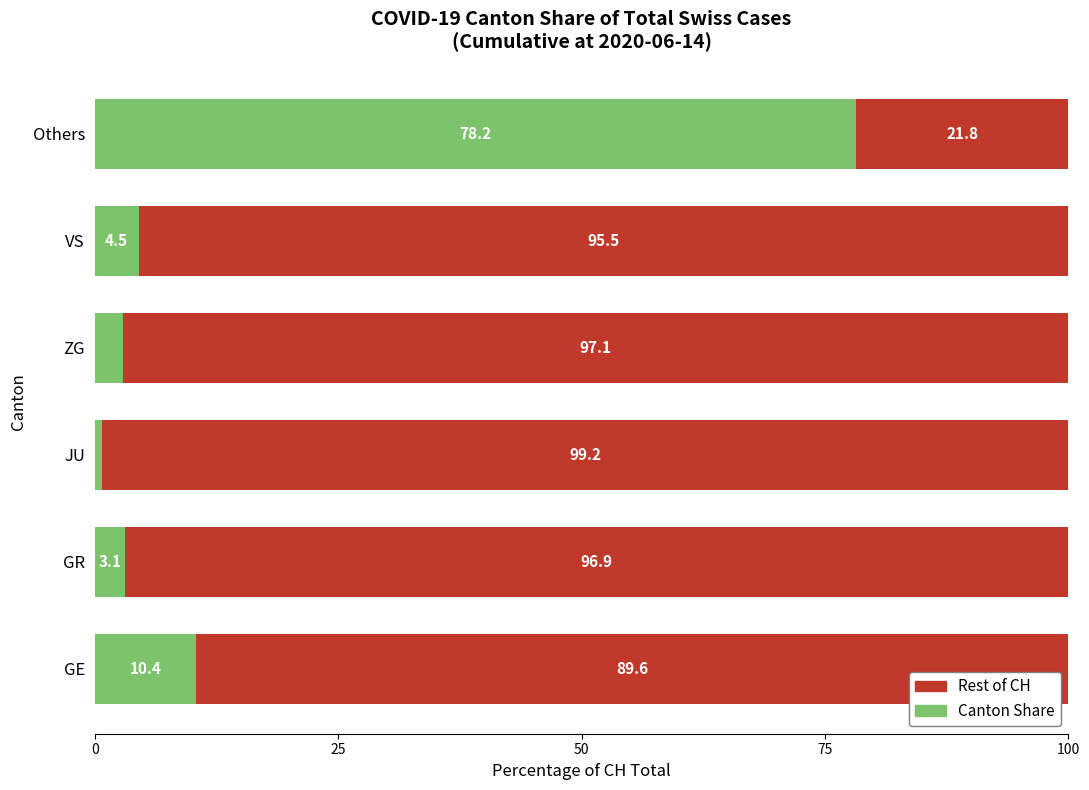

What is the total value across all series at Others?

100.0